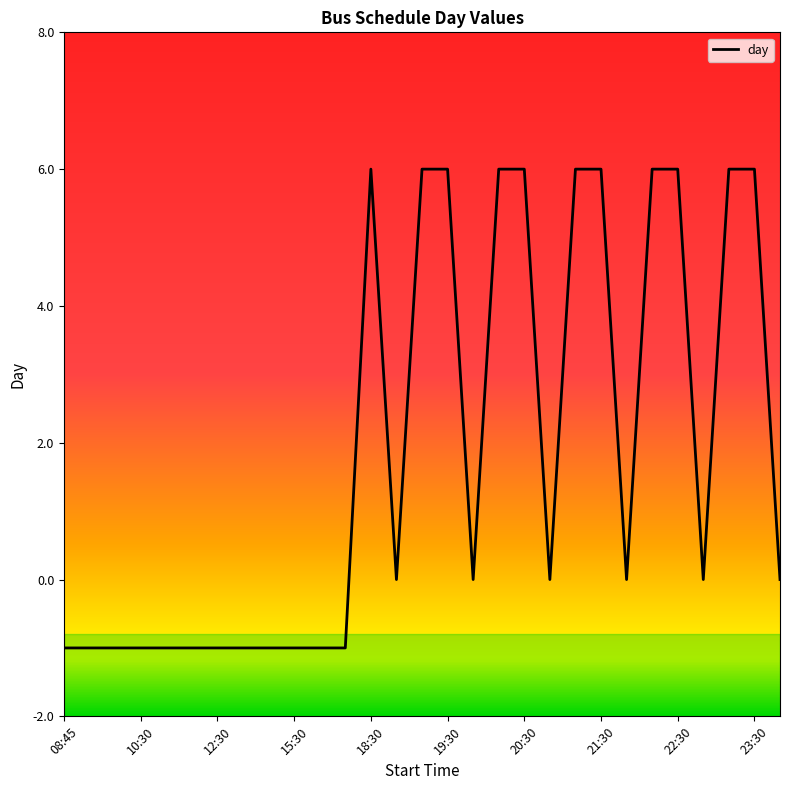

What is the difference between the second highest and second lowest values?

7